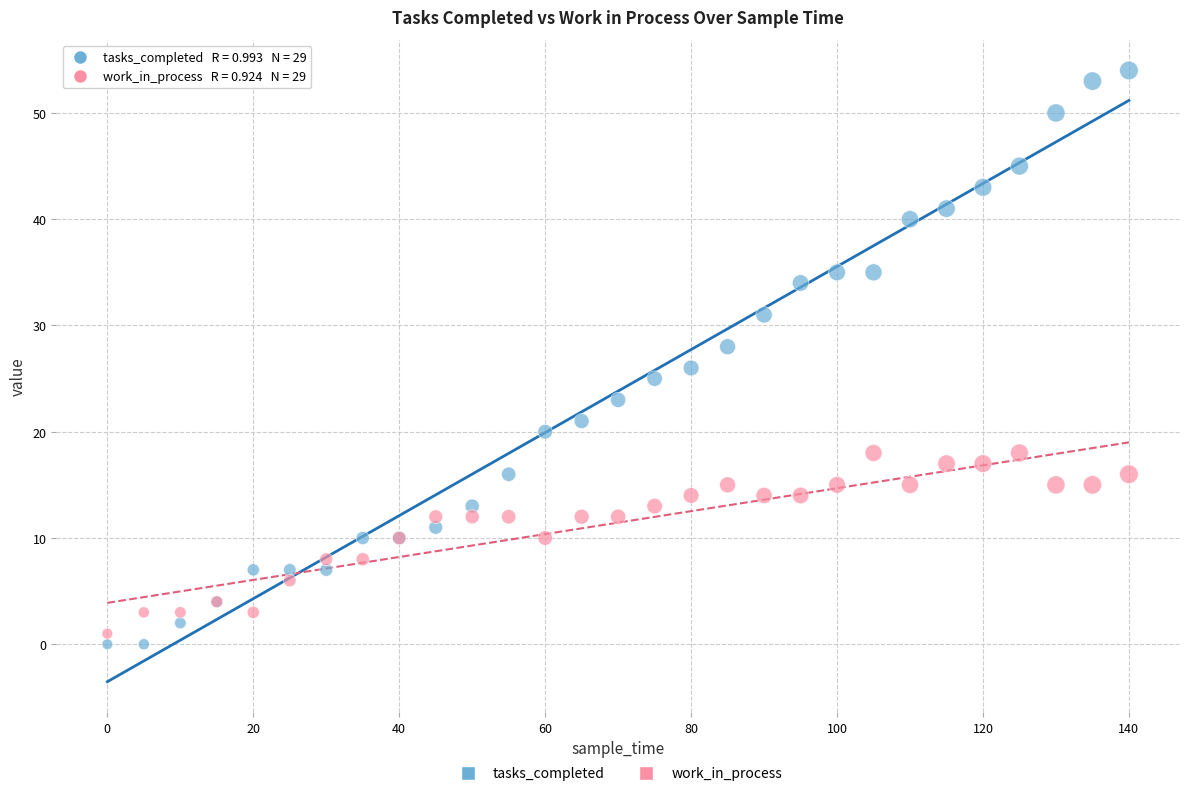

Which series contains the highest Y value?

tasks_completed